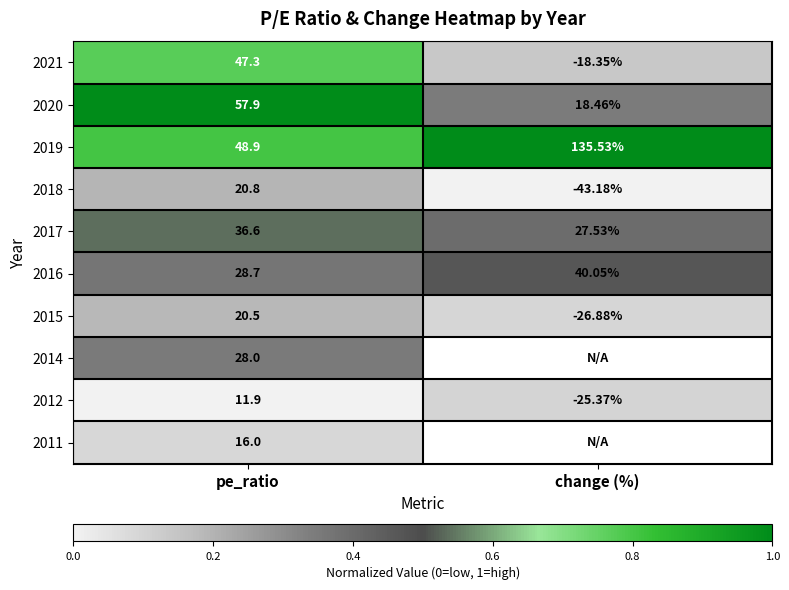

Between change (%) and pe_ratio, which is larger?

pe_ratio